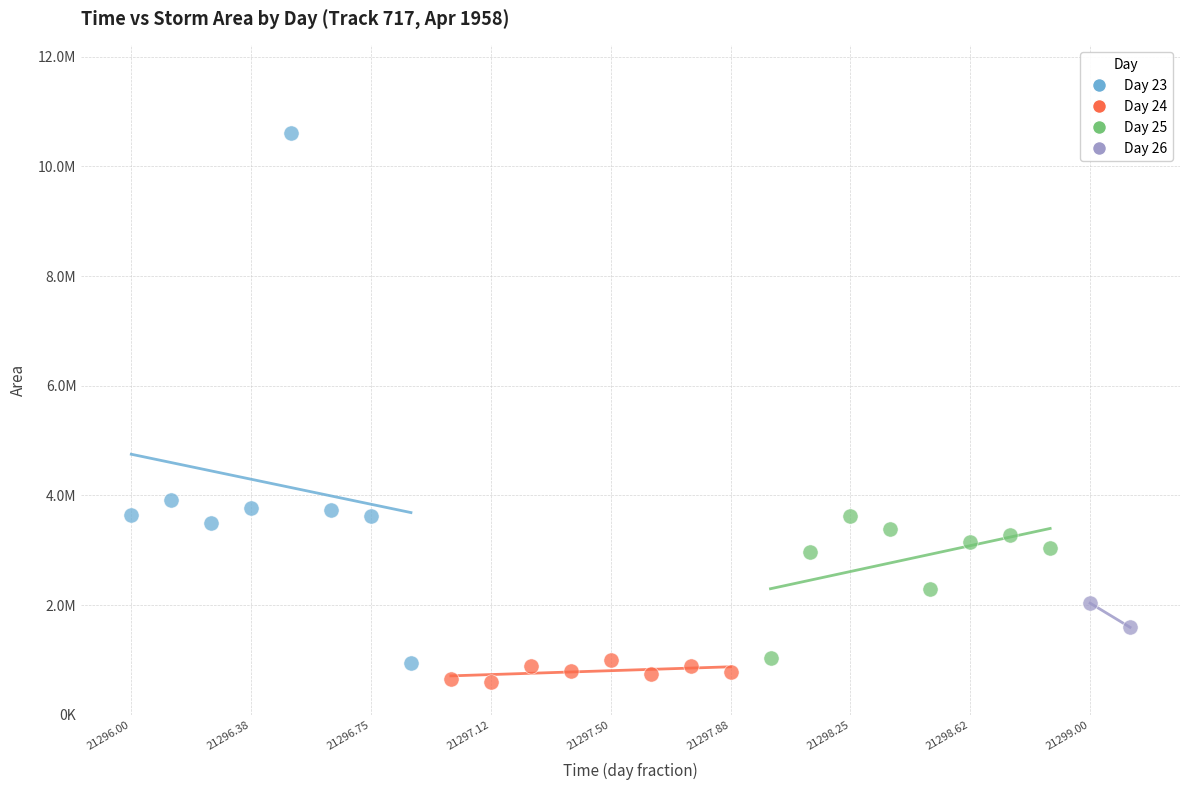

Which series contains the highest Y value?

Day 23